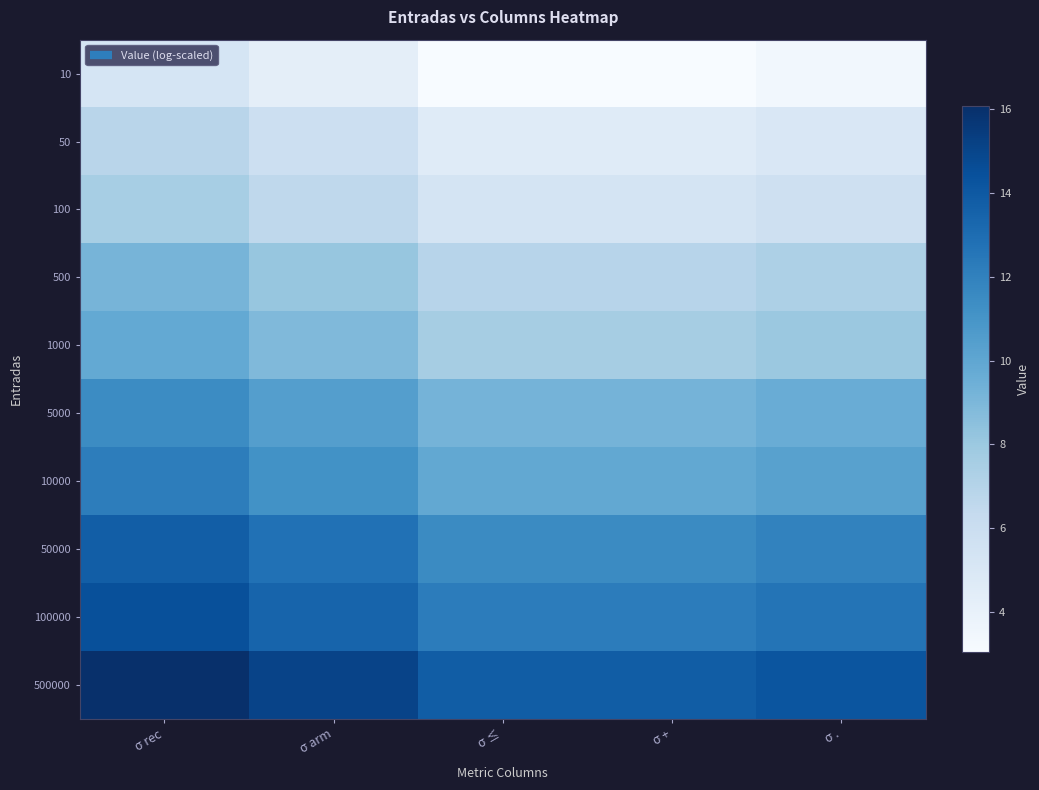

Which series has the largest total across all categories?

500000